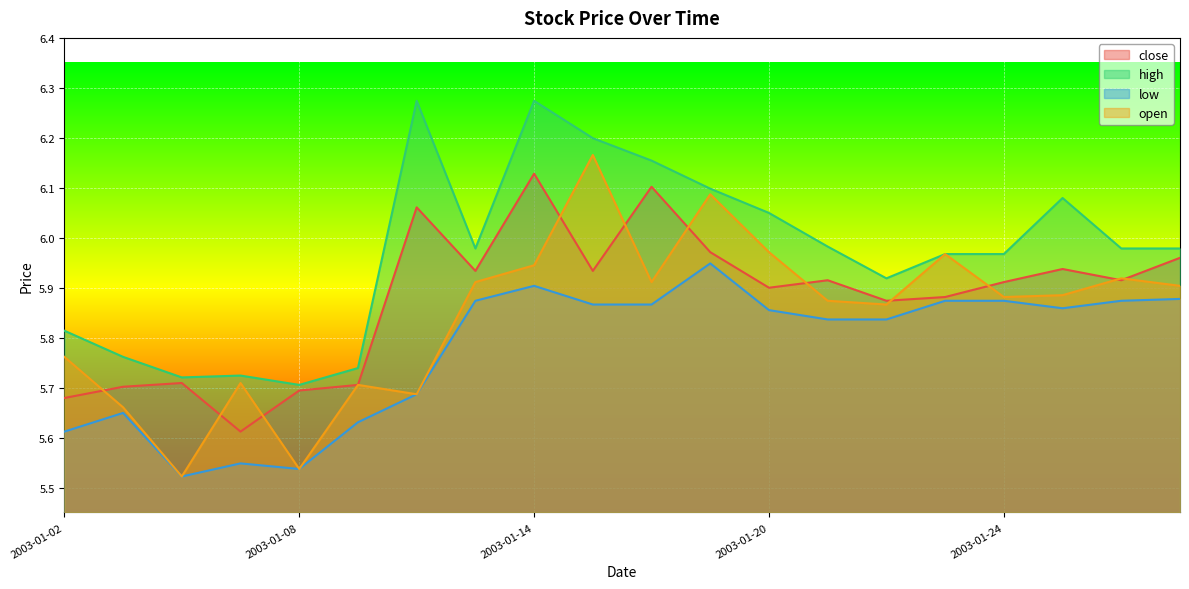

True or false: high has more than 1 points higher than both neighbors.

True